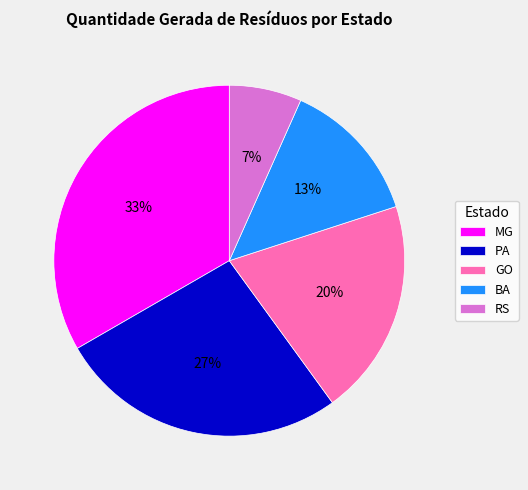

What percentage is the MG slice, to the nearest percent?

33%